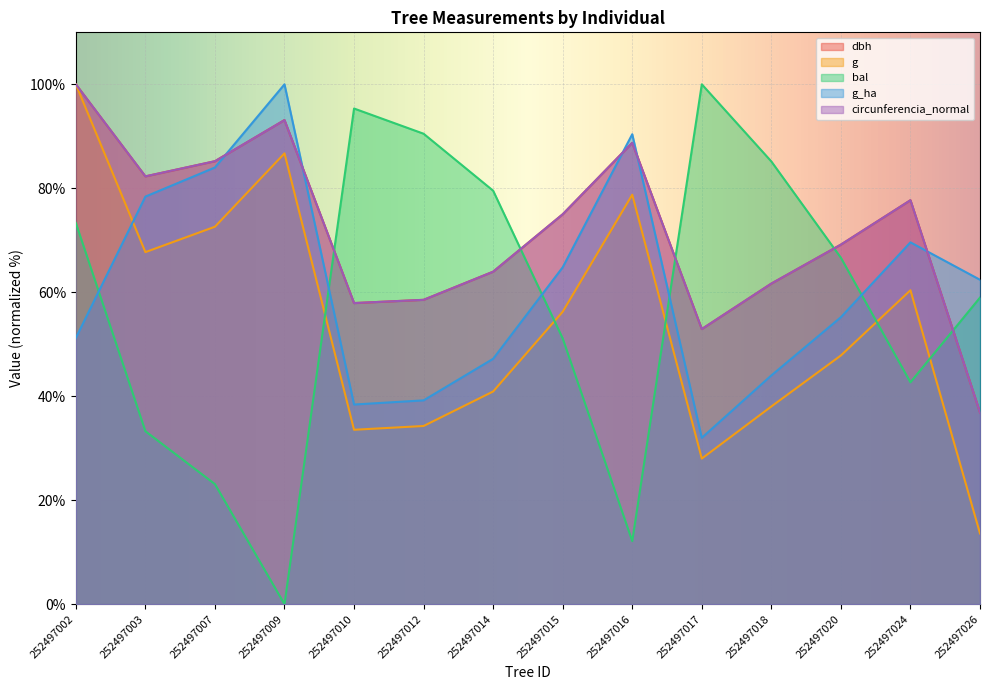

Which series has the widest spread of values?

bal